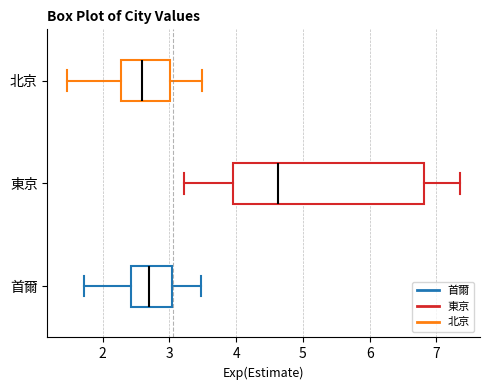

Reading bottom to top, transcribe this box plot: for each box, give where its median line is, the range the box spans, and where its two whiskers end, as read against the x-axis. The values are not printed on the chart, so give them approximately, as read against the axis.

首爾: median 2.7, box 2.4 to 3.0, whiskers 1.7 to 3.5
東京: median 4.6, box 4.0 to 6.8, whiskers 3.2 to 7.4
北京: median 2.6, box 2.3 to 3.0, whiskers 1.5 to 3.5